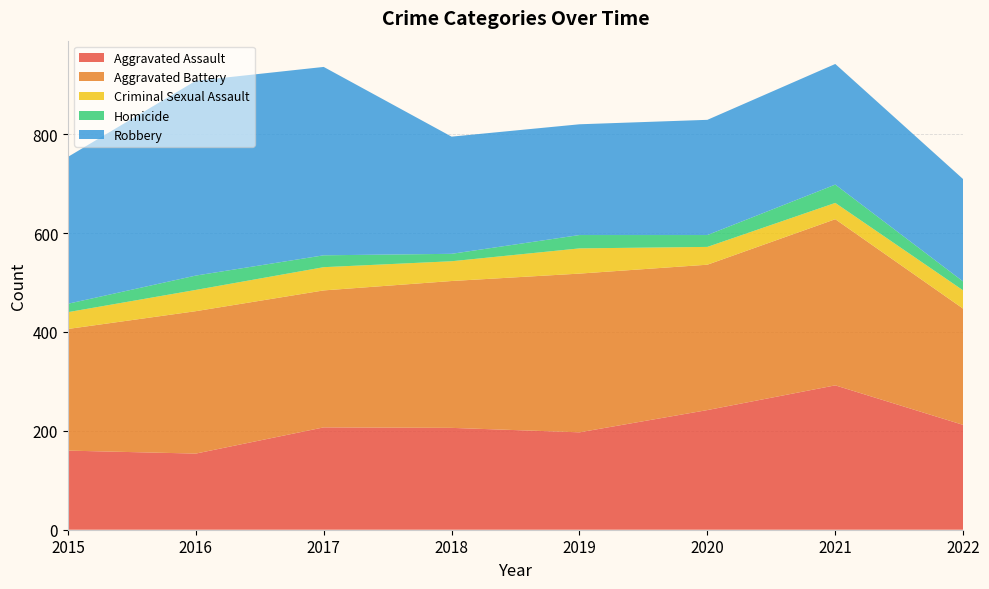

Reading right to left, list all the values displayed in this chart.

Aggravated Assault: 2022=212	2021=292	2020=242	2019=197	2018=206	2017=207	2016=154	2015=160
Aggravated Battery: 2022=235	2021=336	2020=294	2019=321	2018=297	2017=277	2016=288	2015=246
Criminal Sexual Assault: 2022=37	2021=33	2020=36	2019=51	2018=40	2017=47	2016=43	2015=34
Homicide: 2022=18	2021=37	2020=24	2019=27	2018=15	2017=24	2016=29	2015=17
Robbery: 2022=207	2021=244	2020=233	2019=224	2018=237	2017=381	2016=394	2015=297